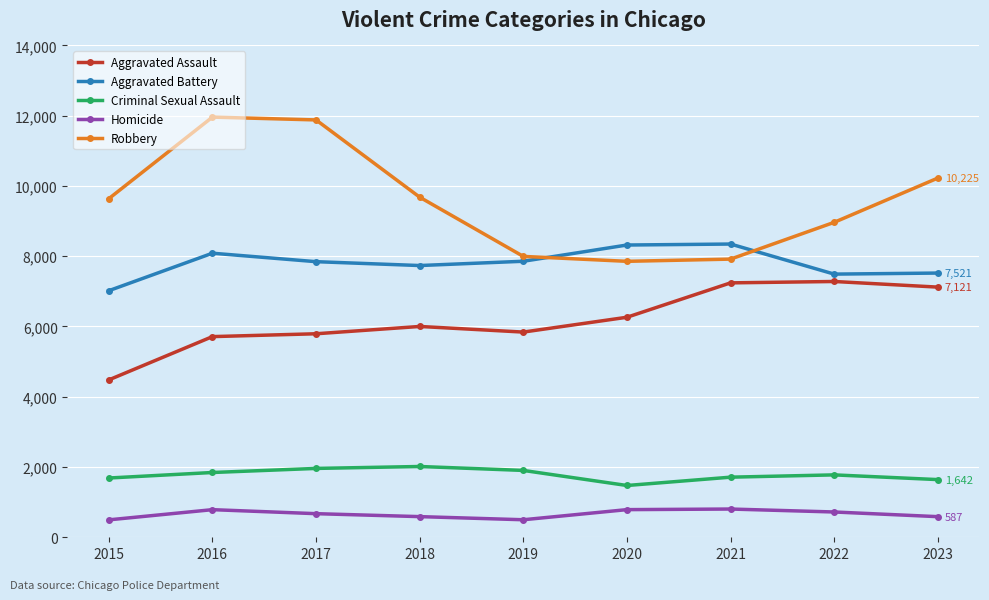

List the series in order of their peak value, lowest first.

Homicide, Criminal Sexual Assault, Aggravated Assault, Aggravated Battery, Robbery